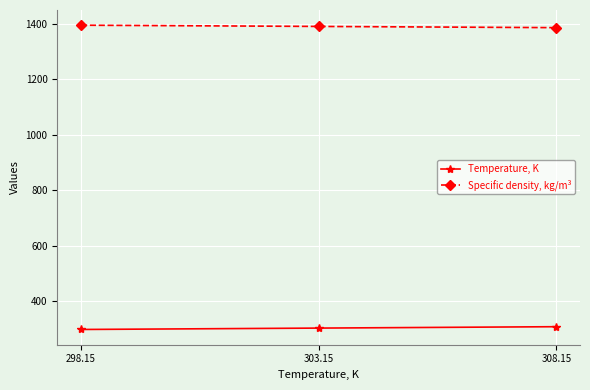

What is the sum of all Specific density, kg/m³ values?

4170.3